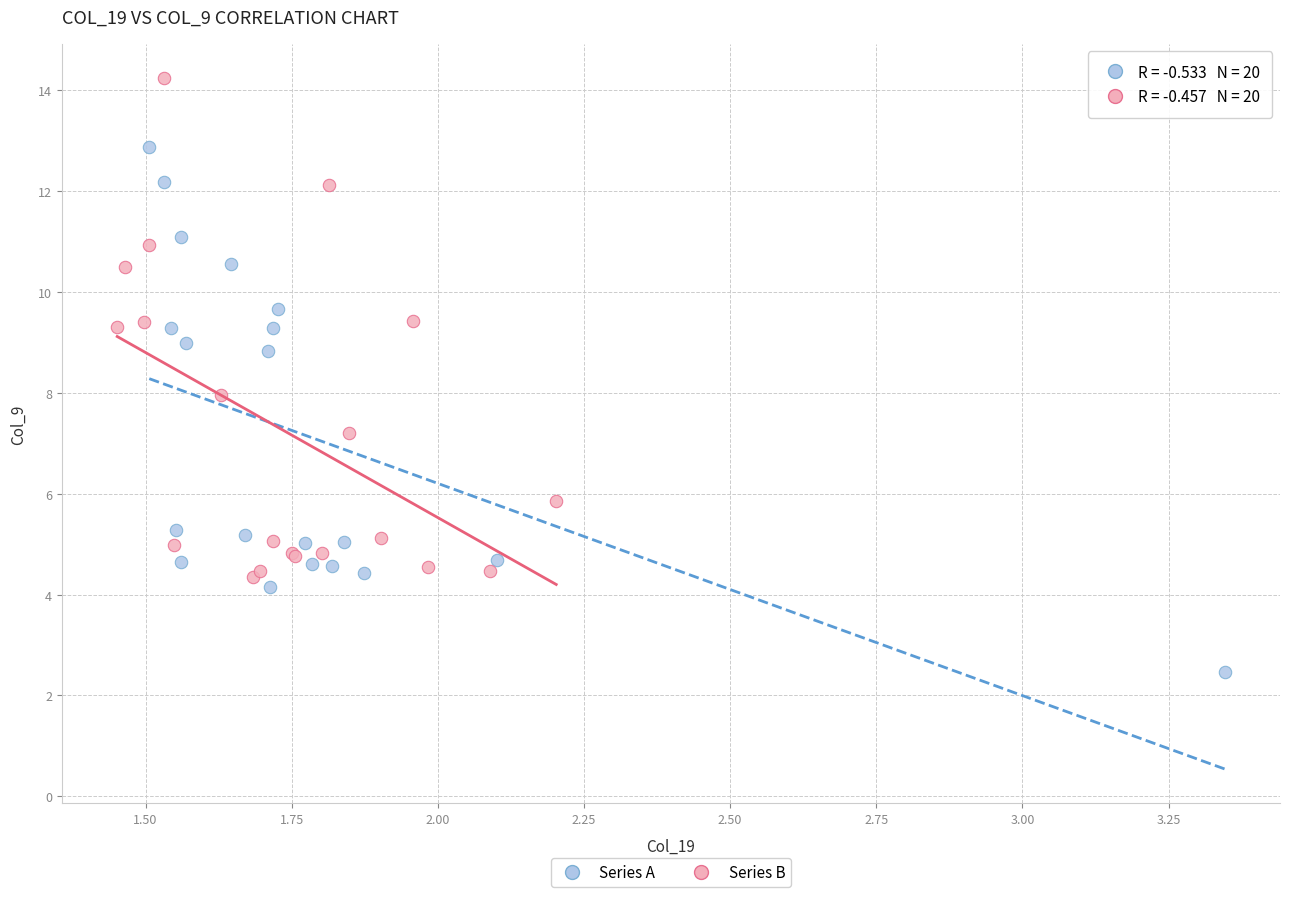

What are all the series names shown in the legend?

Series A, Series B